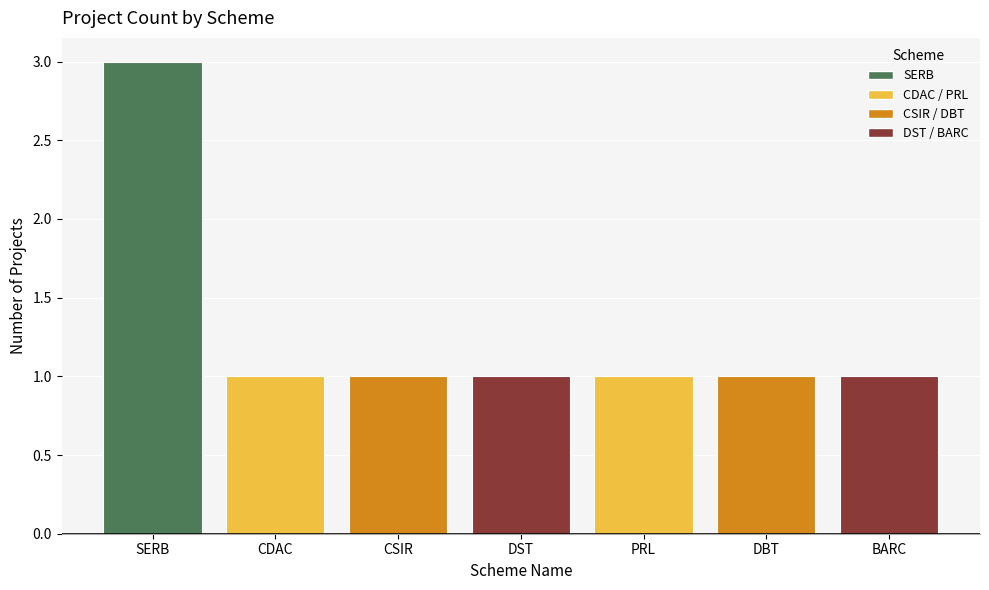

What is the value of the 7th bar from the left?

1